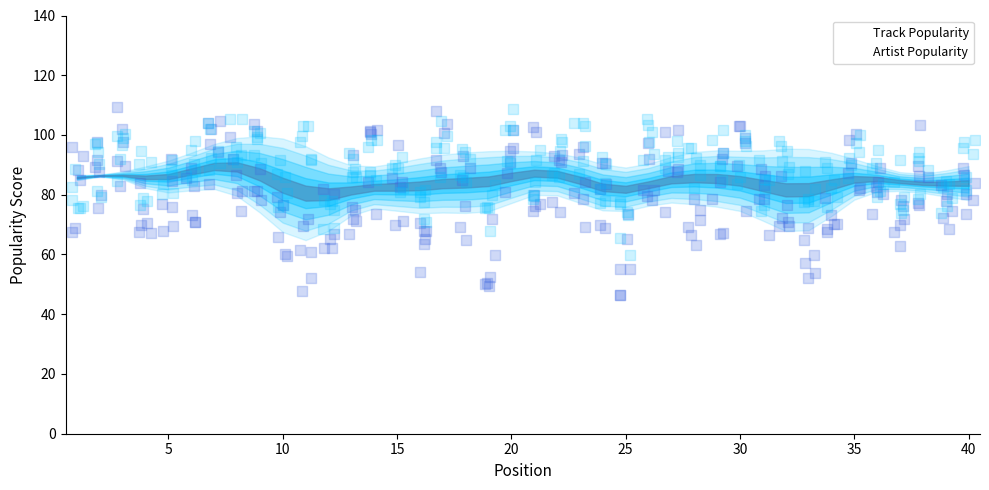

Which series has the largest total across all categories?

Artist Popularity